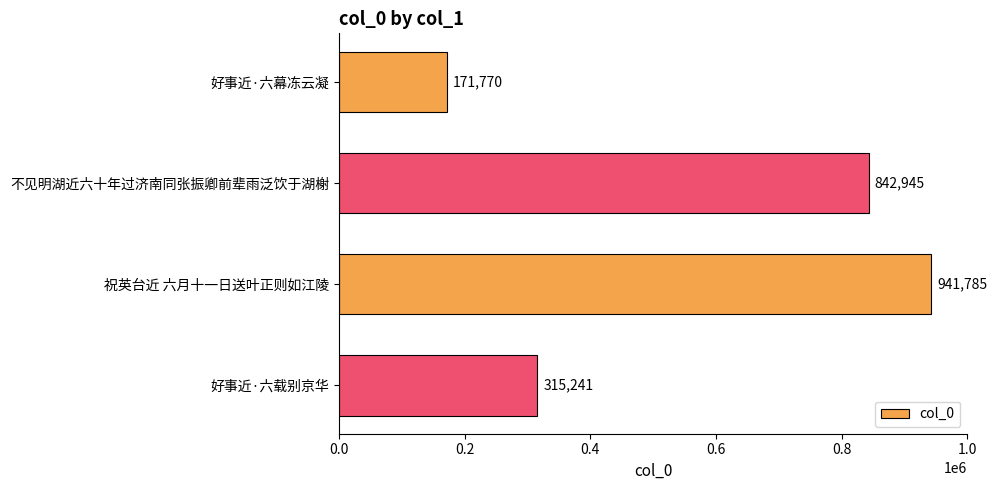

The value at 祝英台近 六月十一日送叶正则如江陵 is 941785. True or false?

True